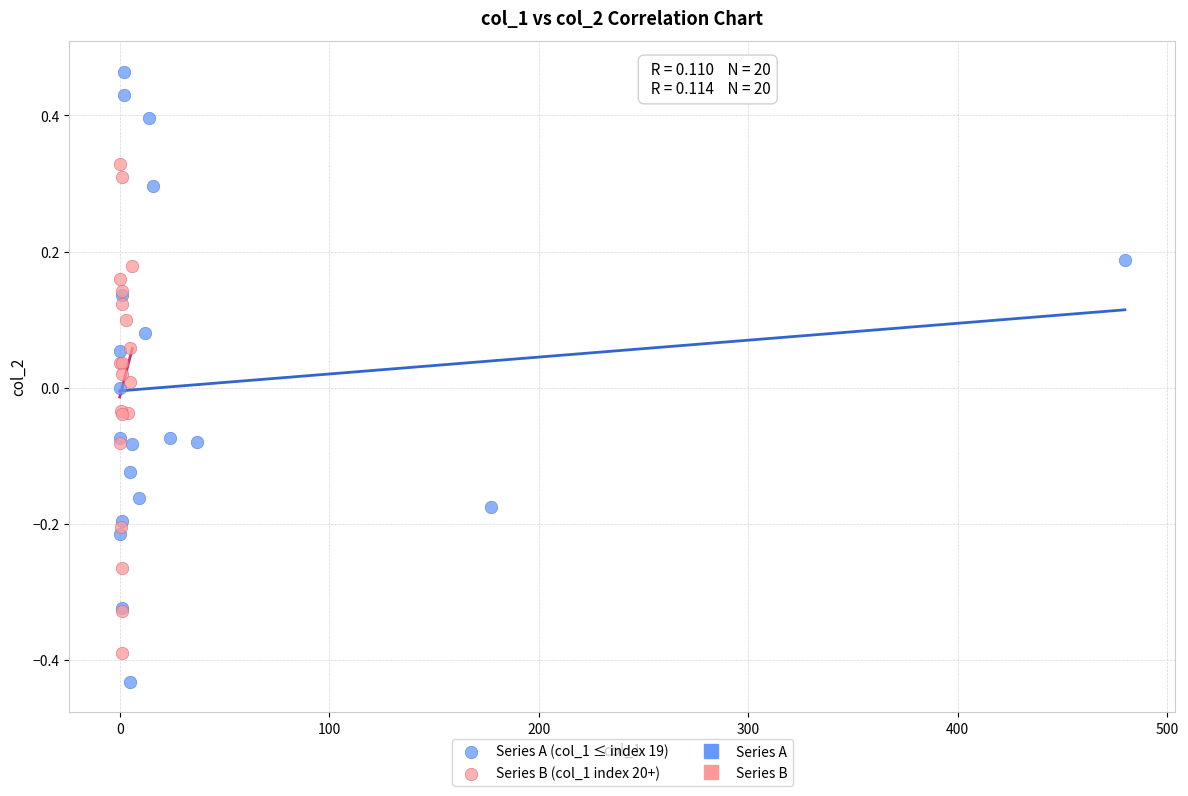

Which series has the largest Y range (max minus min)?

Series A (col_1 ≤ index 19)